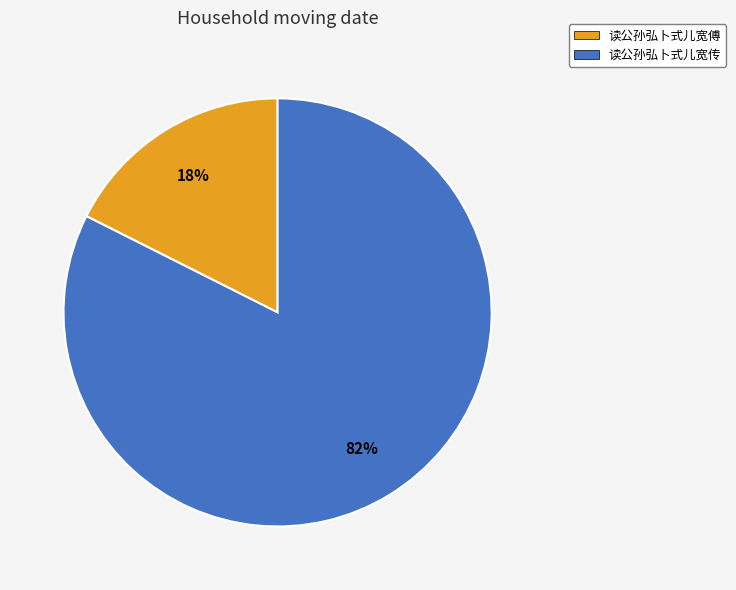

Rank the categories by value from lowest to highest.

读公孙弘卜式儿宽傅, 读公孙弘卜式儿宽传